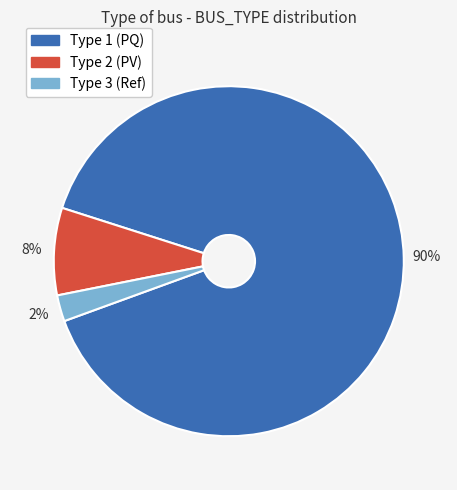

How many segments does this pie chart have?

3